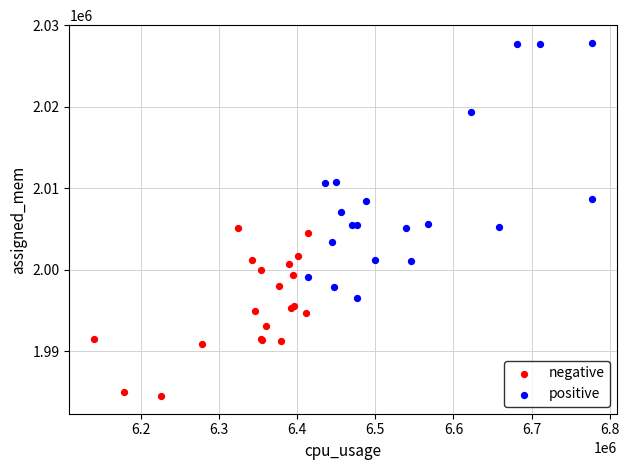

Which series reaches the minimum Y coordinate?

negative